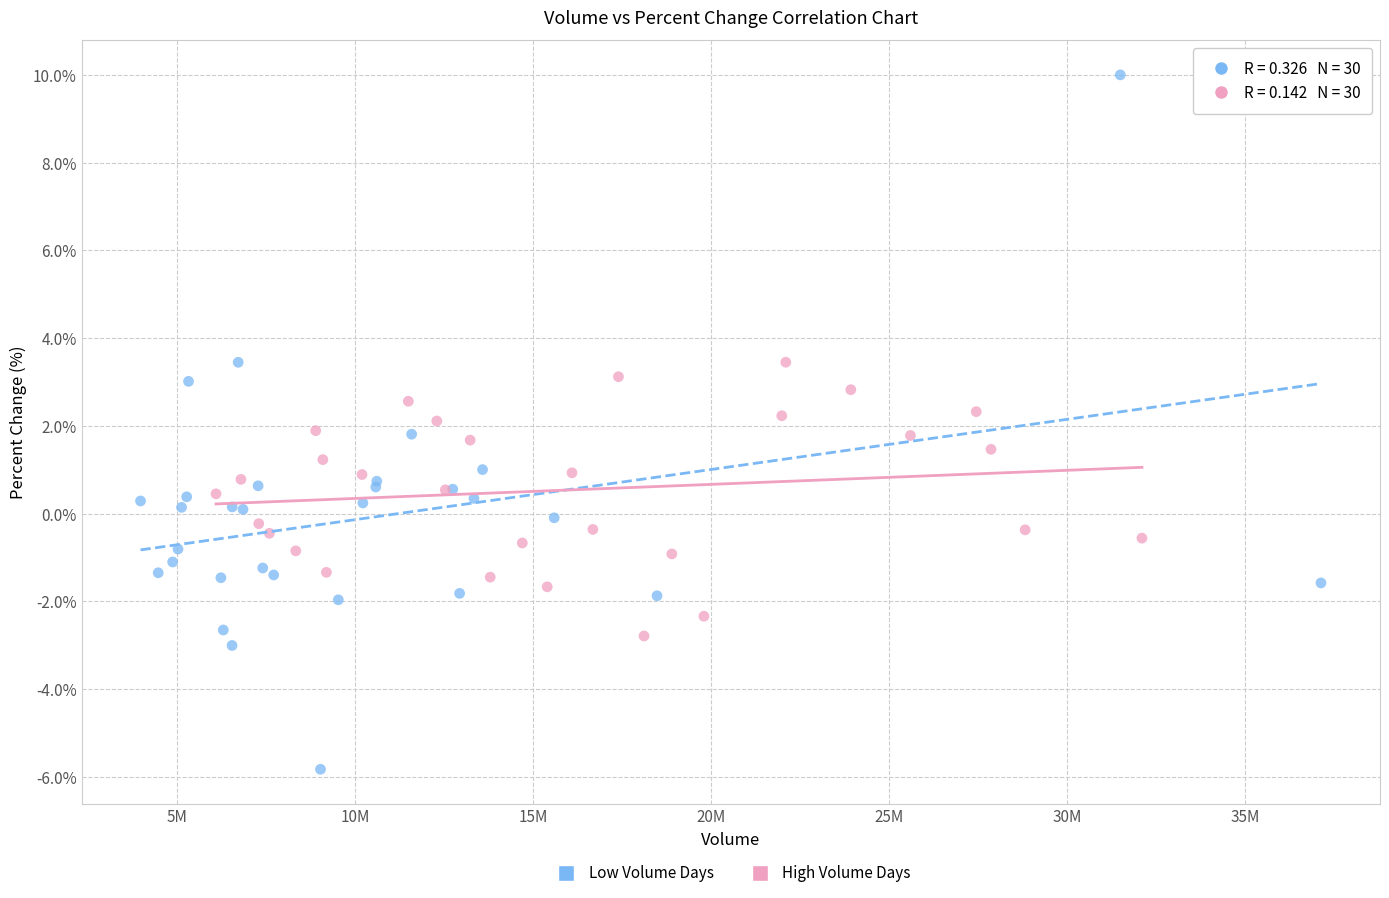

Which series reaches the maximum Y coordinate?

Low Volume Days